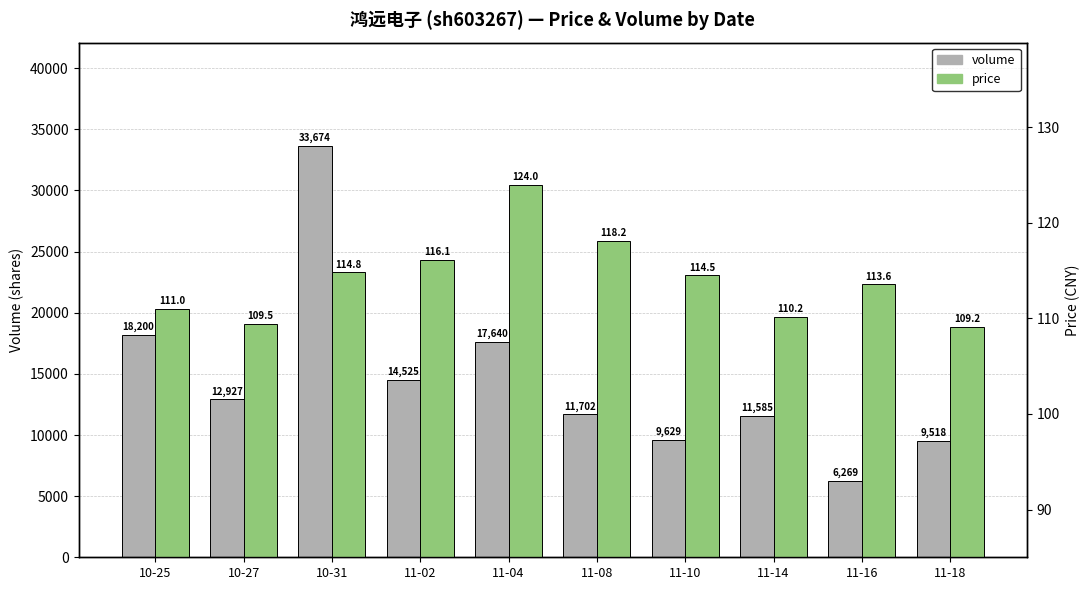

Between 10-27 and 11-08, which series saw the biggest shift?

volume